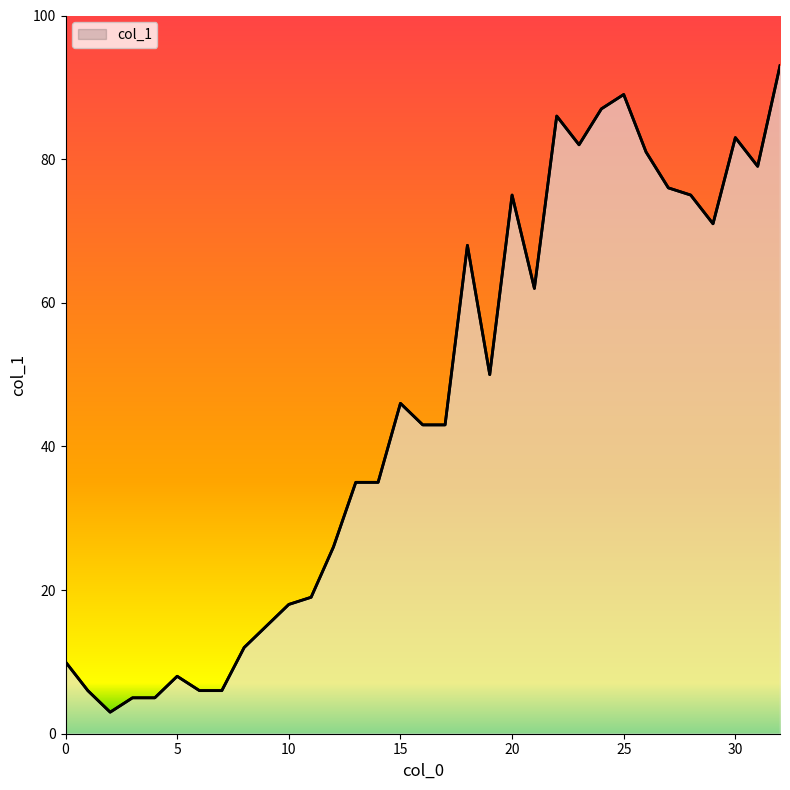

What is the average value?

45